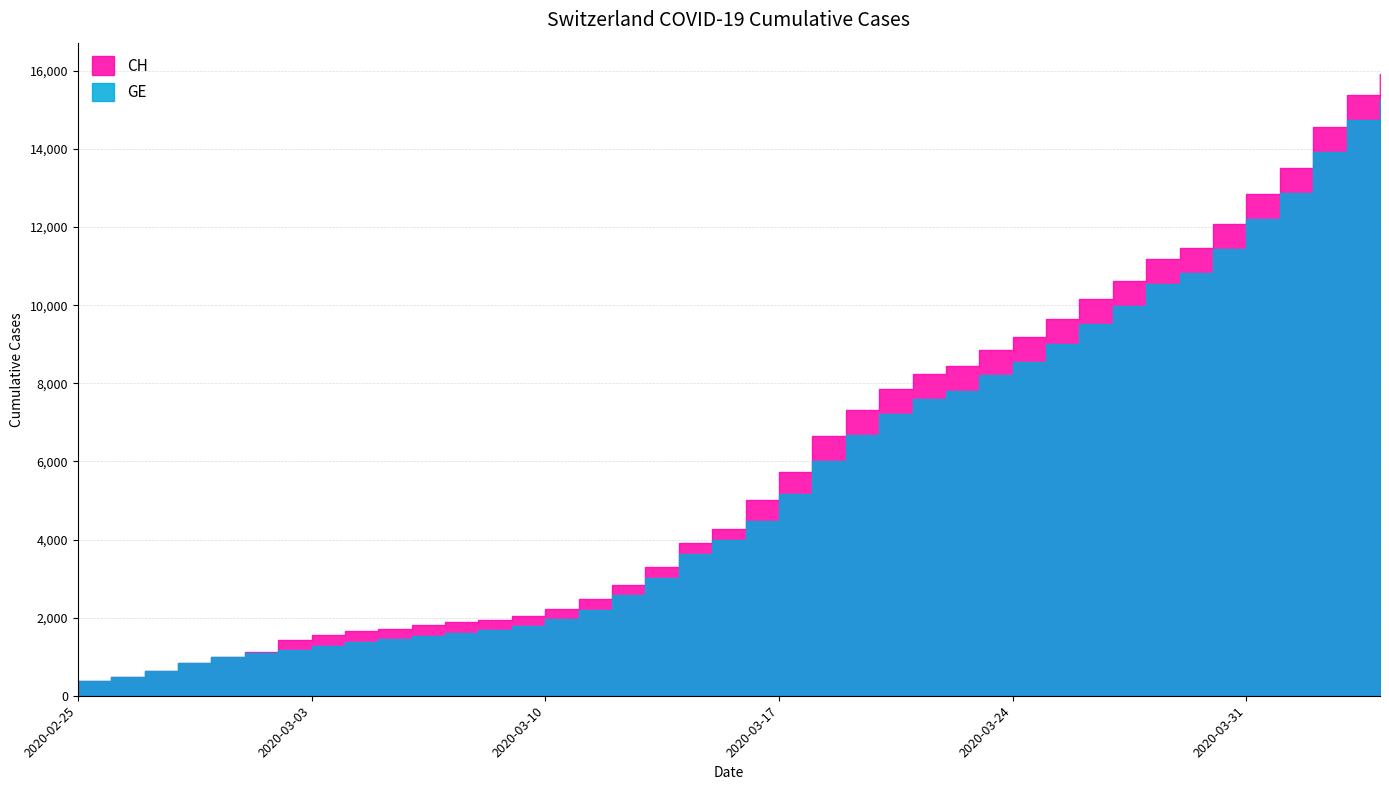

Is it true that CH equals 4259 at 2020-03-15?

True